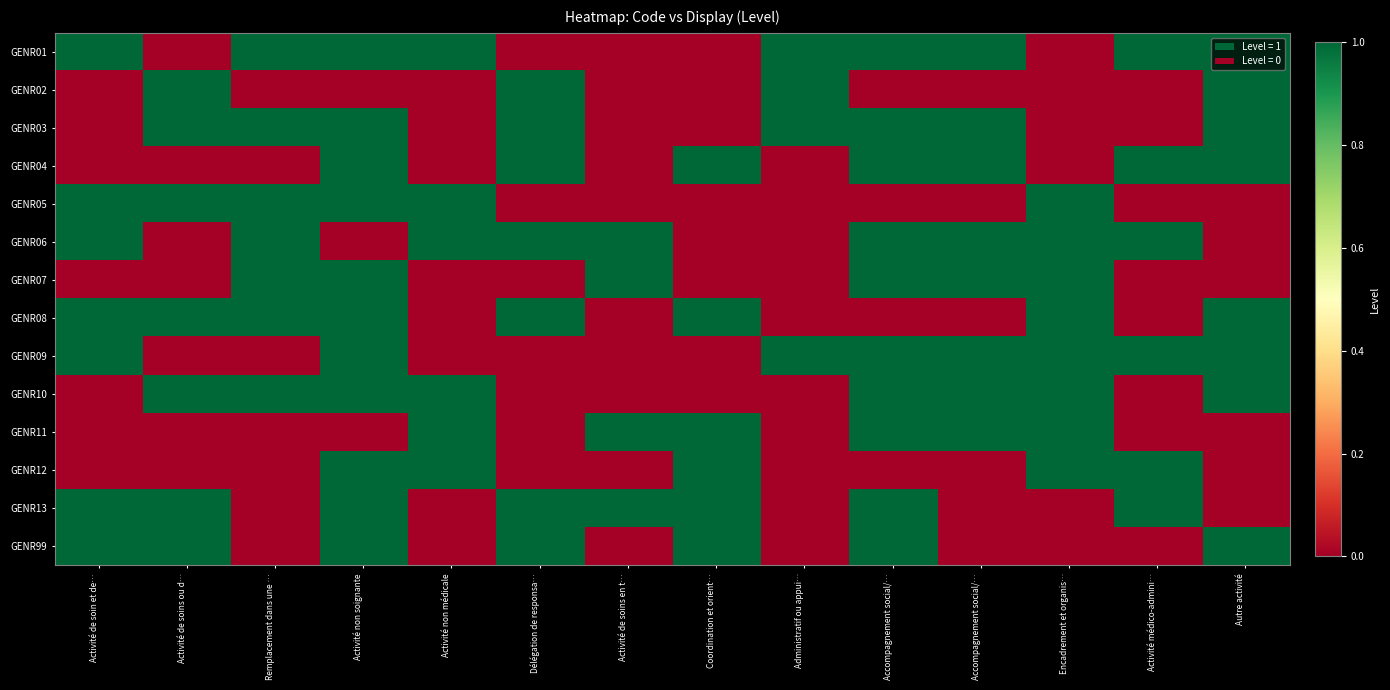

List the series in order of their peak value, lowest first.

GENR01, GENR02, GENR03, GENR04, GENR05, GENR06, GENR07, GENR08, GENR09, GENR10, GENR11, GENR12, GENR13, GENR99